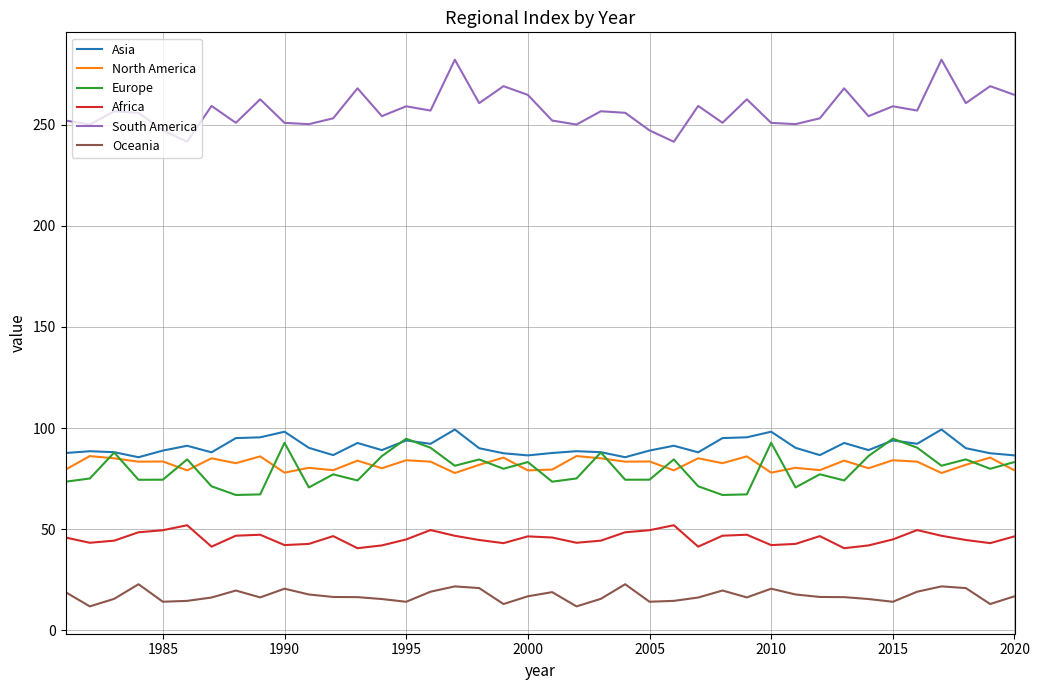

Which series ends up on top after the final intersection of Europe and Asia?

Asia